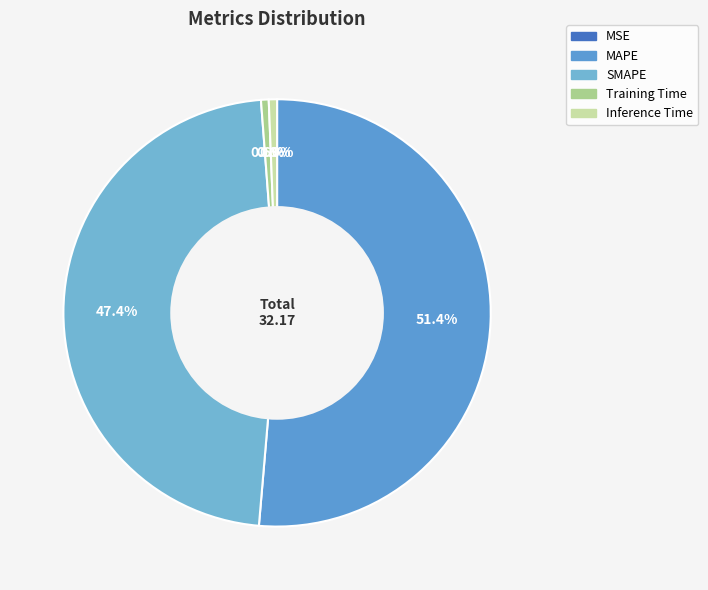

To the nearest percent, what is the average slice percentage?

20%